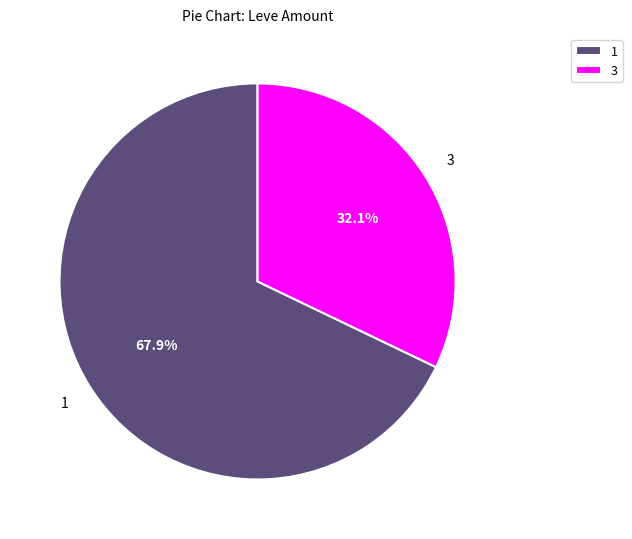

Does any single category account for the majority?

Yes